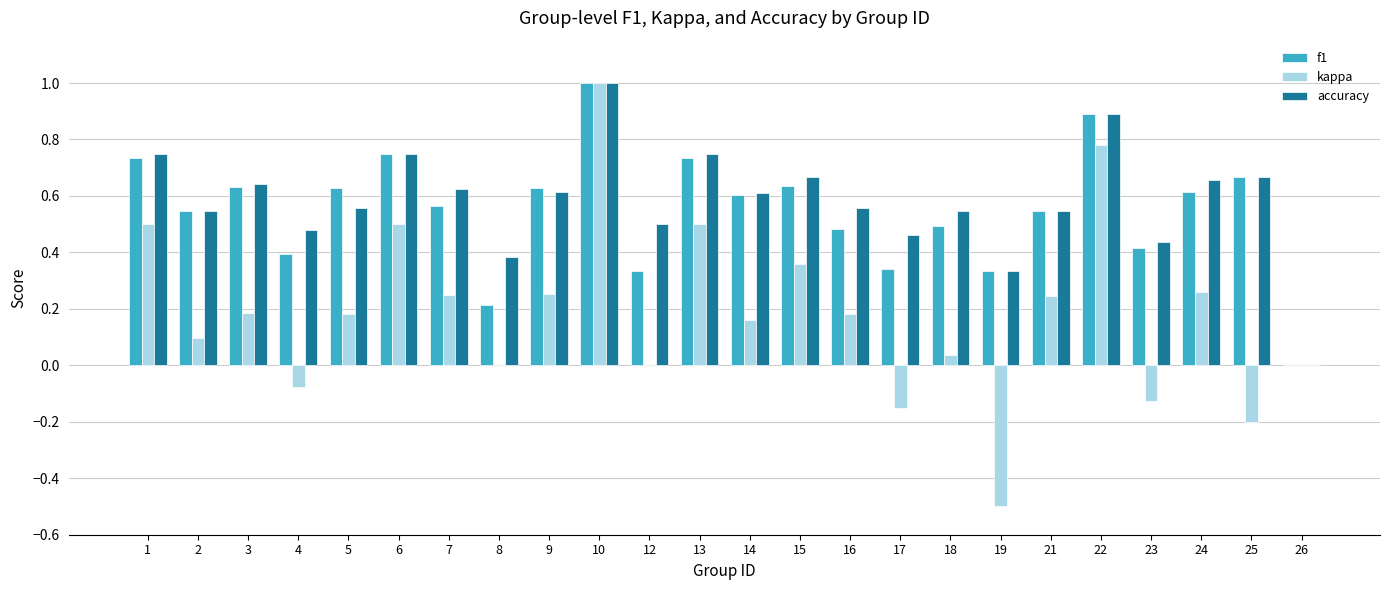

Are the bars horizontal?

No